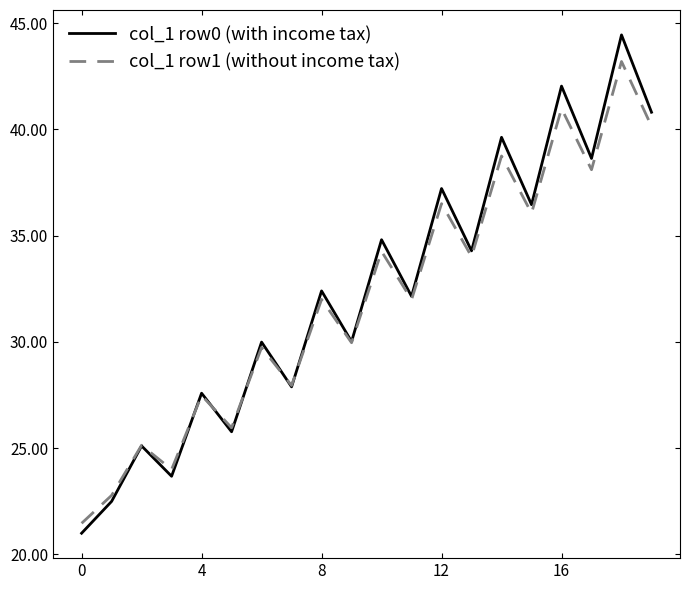

What is the lowest value of the col_1 row0 (with income tax) series?

21.0